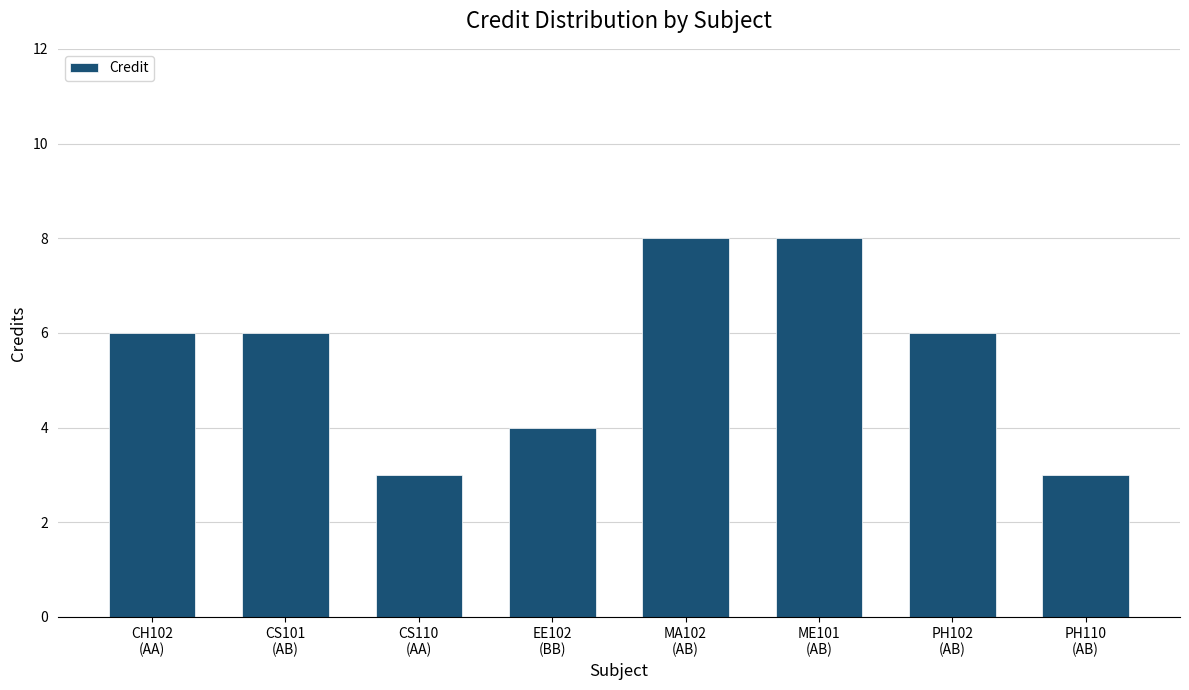

Is it true that the value at PH102
(AB) is 6?

True